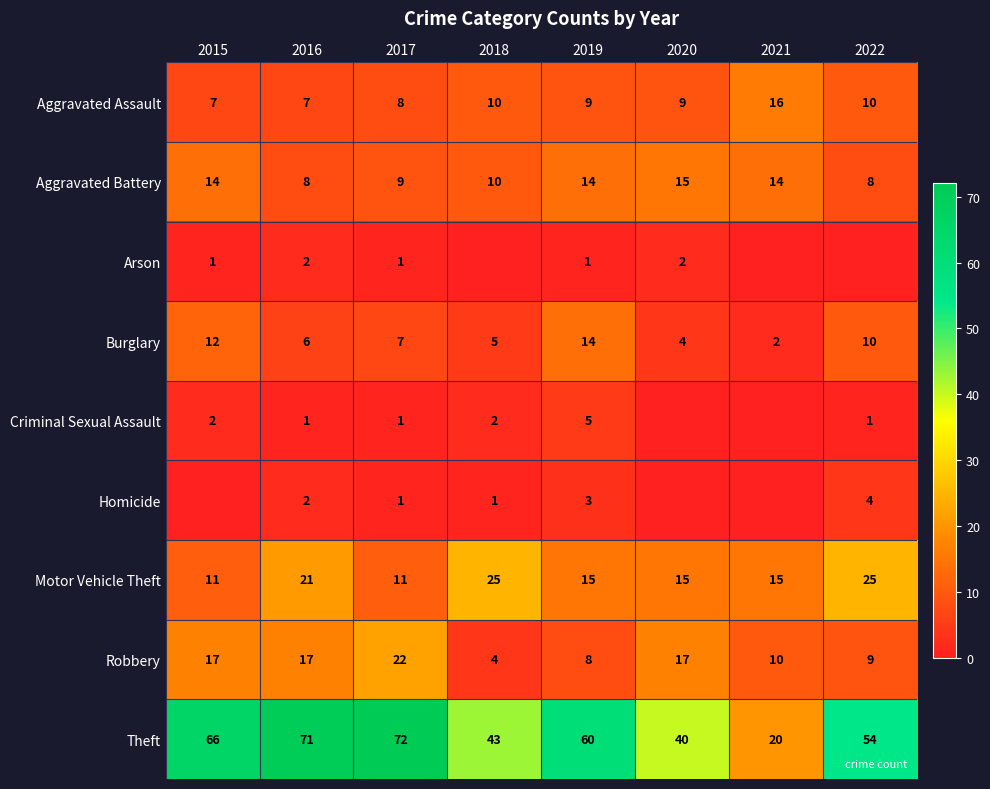

At which category is the sum across all series the highest?

2016